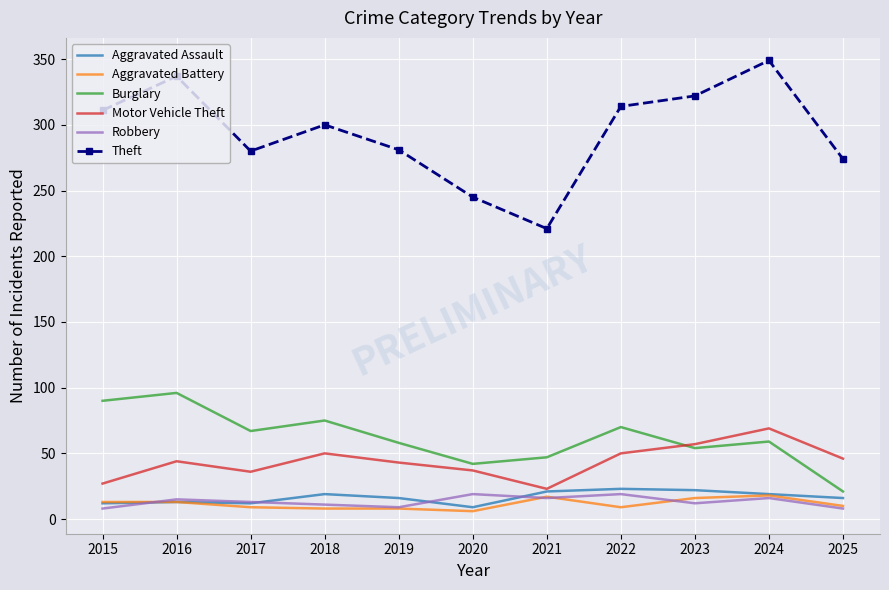

The Motor Vehicle Theft series shows 67 at 2019. True or false?

False